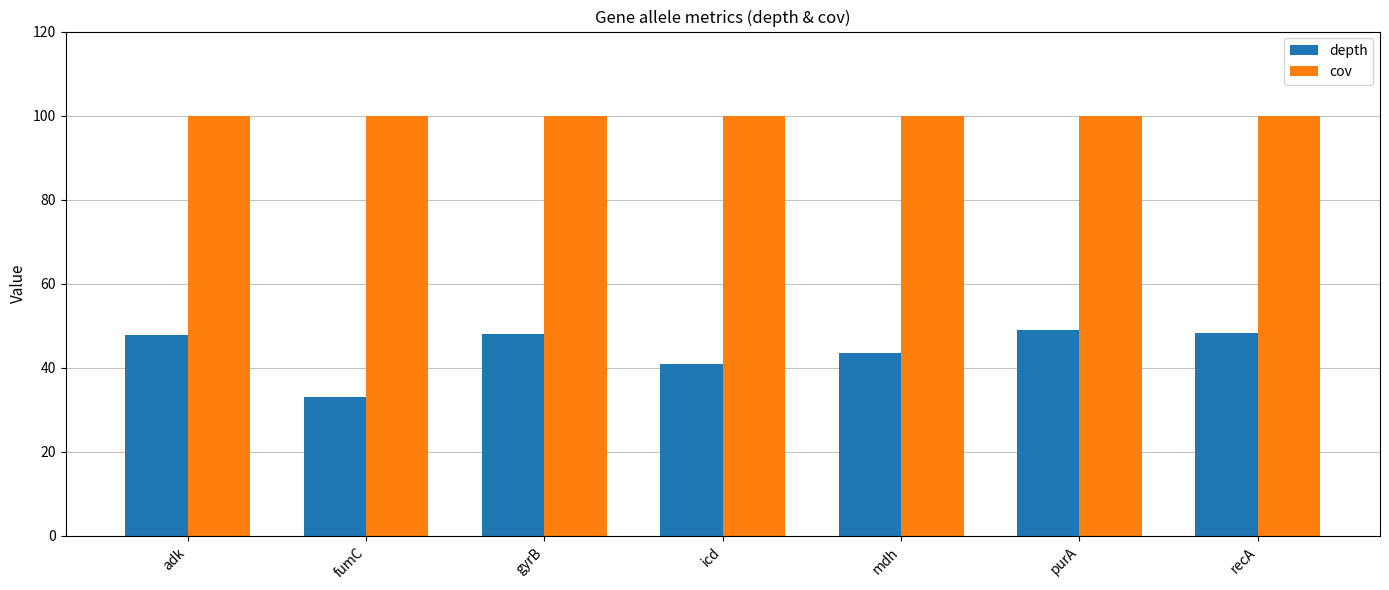

What is the total value across all series at recA?

148.2